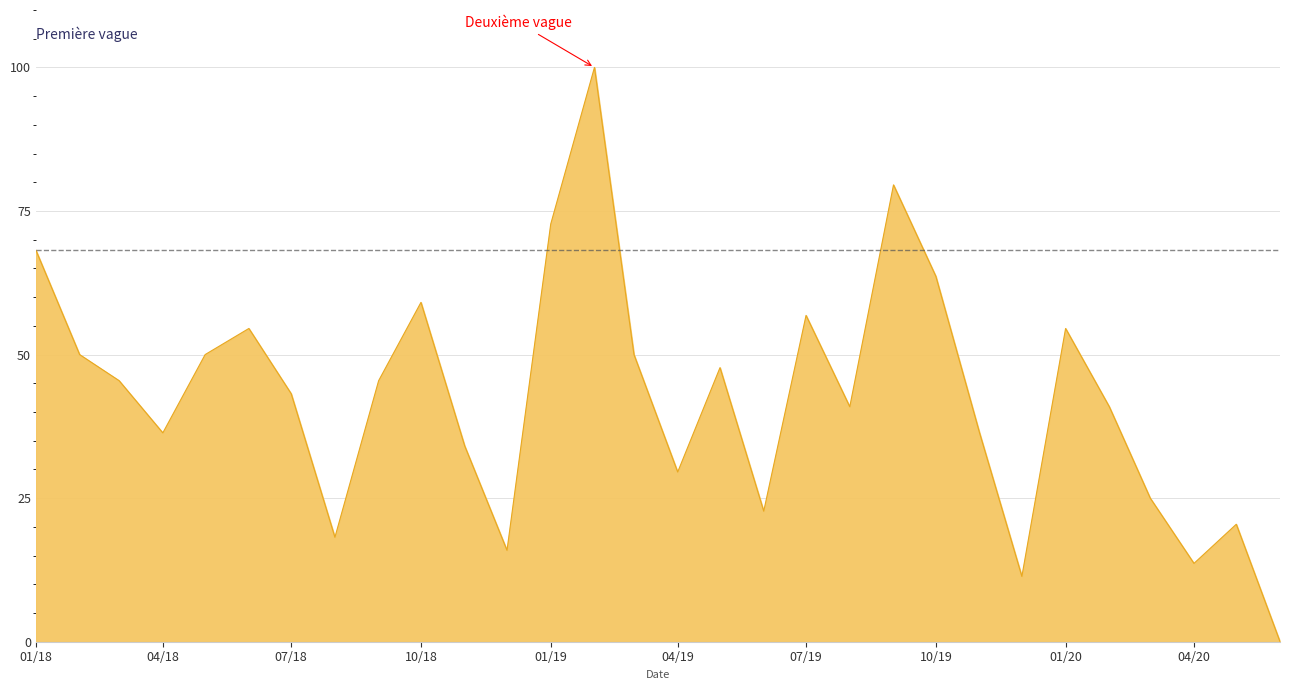

What is the greatest value displayed?

100.0